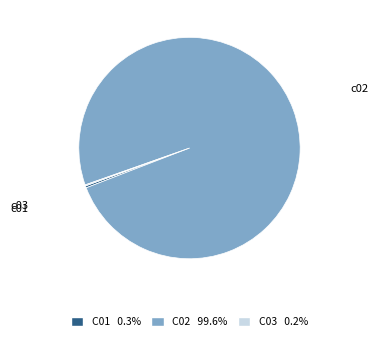

Is it true that c01 is 5% of the pie?

False